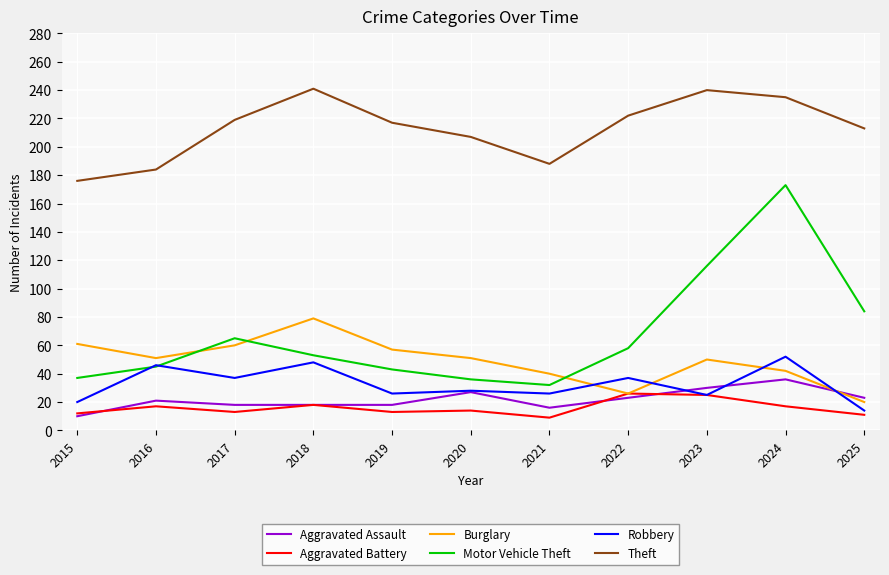

What is the sum of all Theft values?

2342